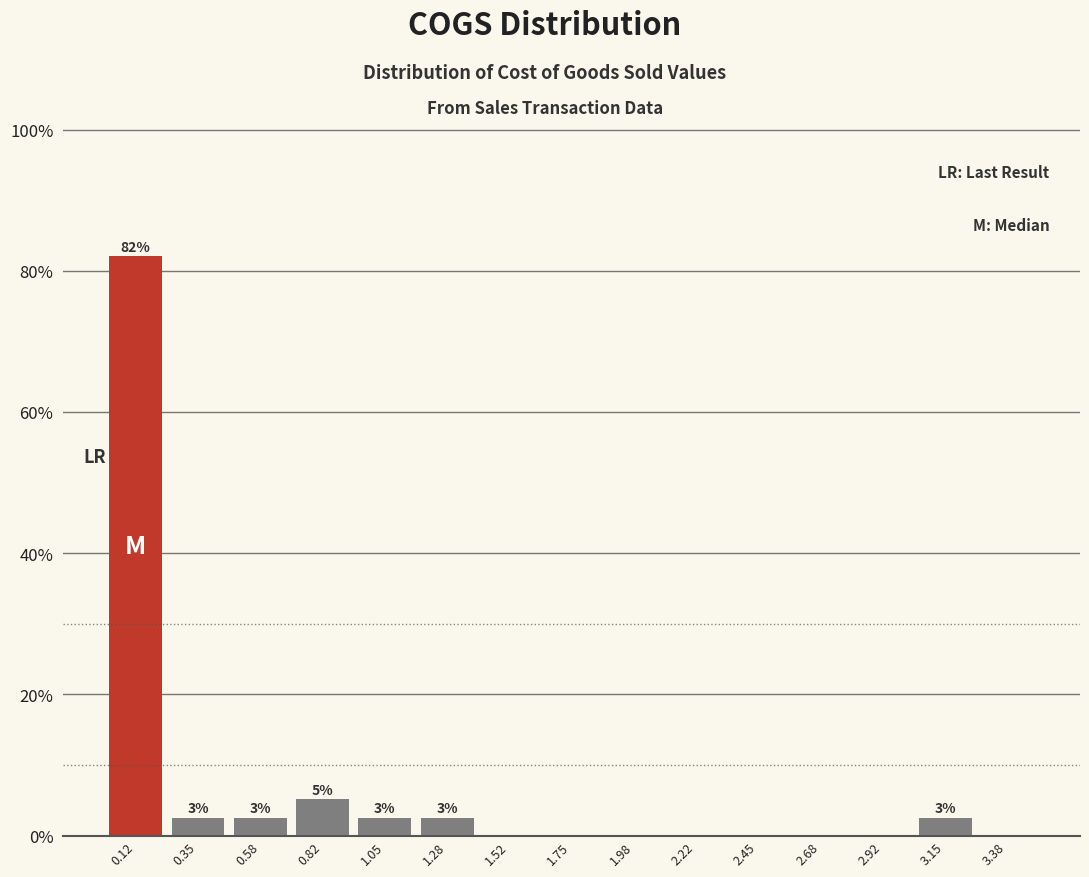

Which range on the x-axis has the tallest bar?

0.00 to 0.25